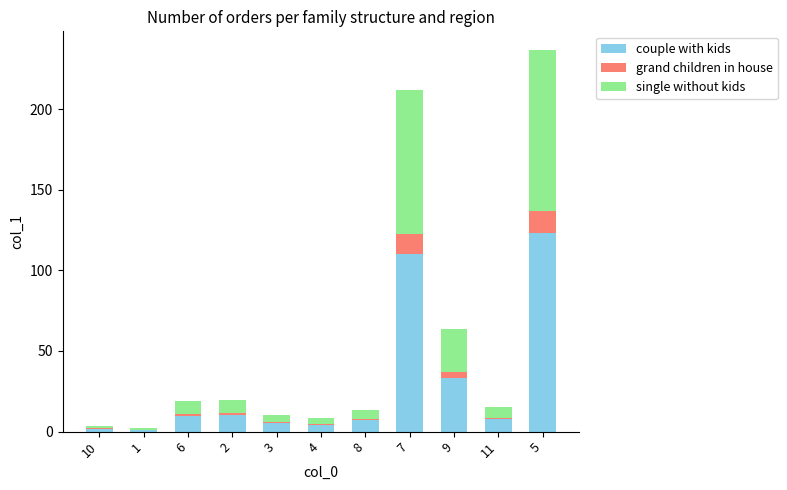

The couple with kids series shows 6.9 at 8. True or false?

True